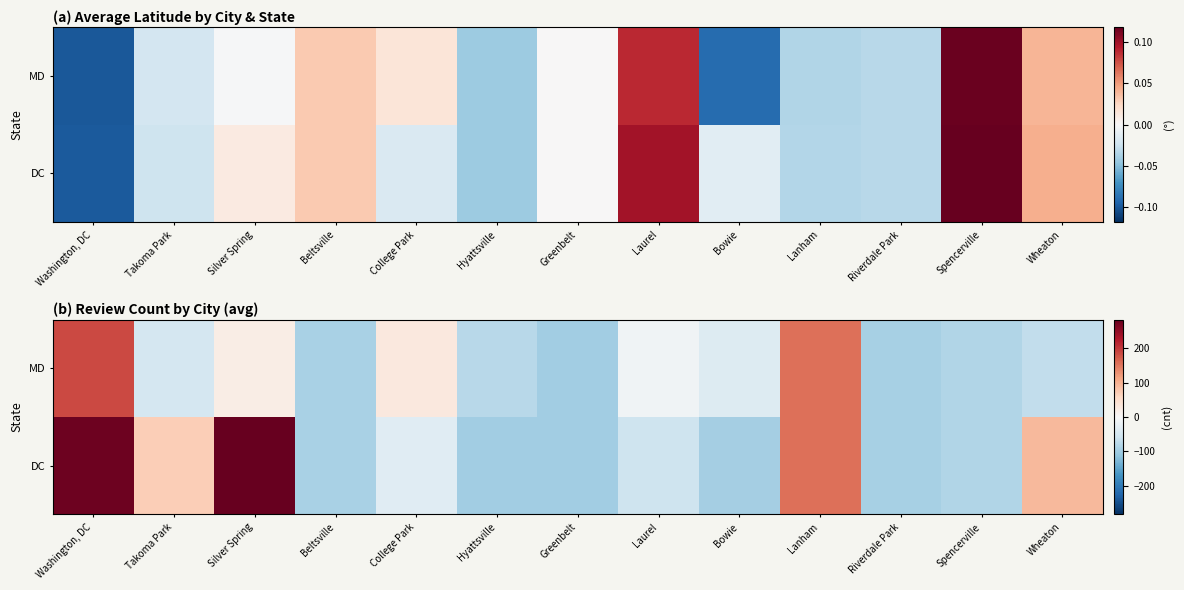

List the series in order of their overall mean, highest first.

DC, MD